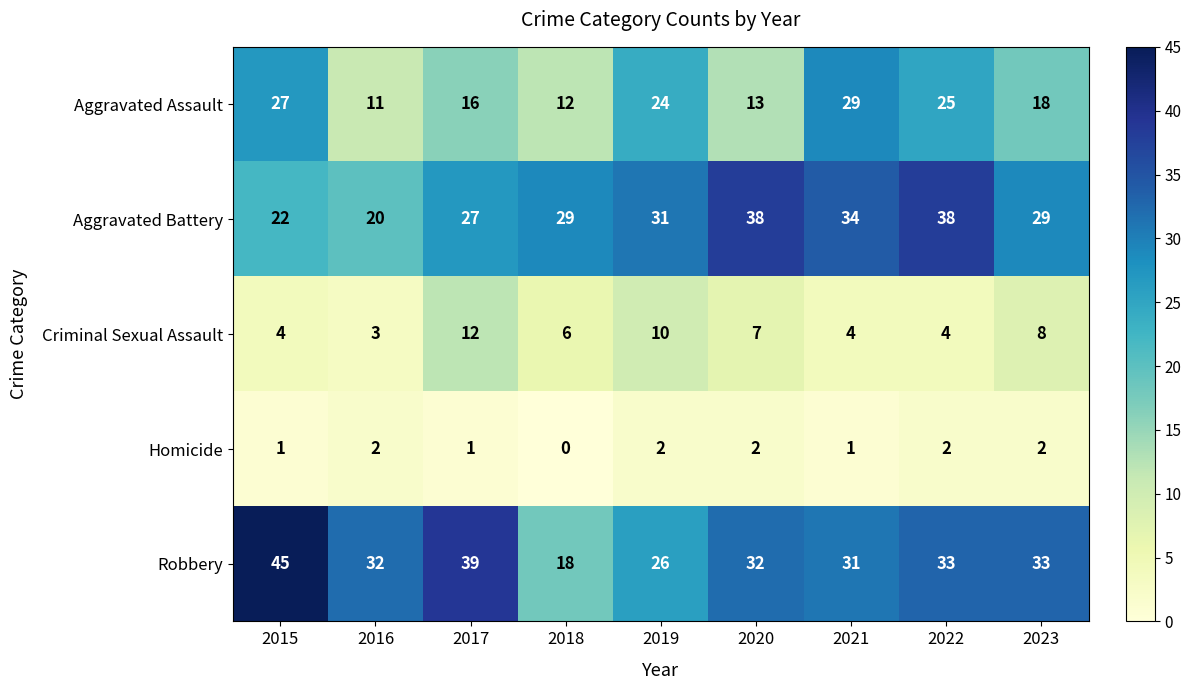

Which series changed the most between 2016 and 2021?

Aggravated Assault